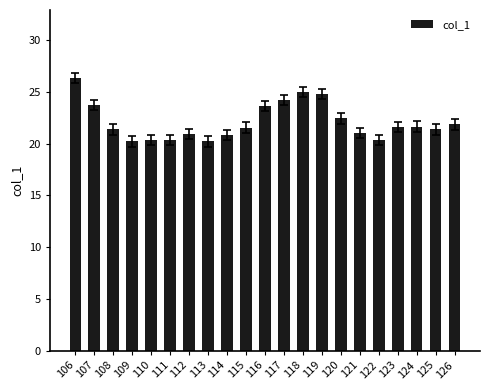

How many series are shown in this chart?

1